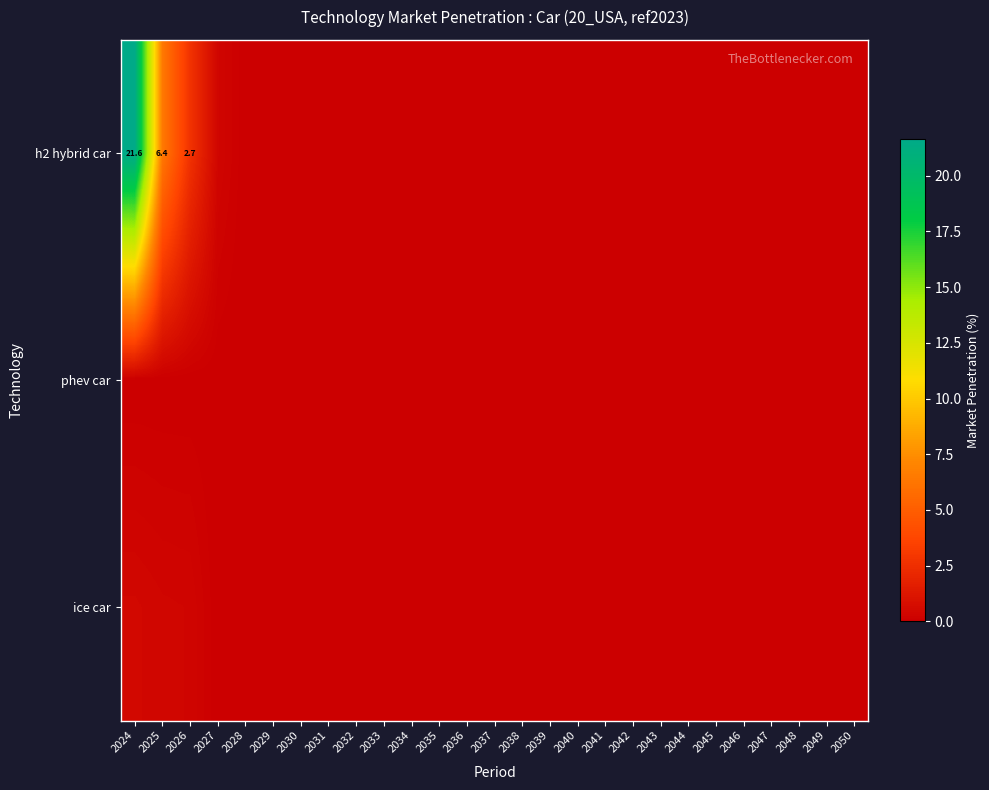

Count the ice car values in the range 0 to 1.

27